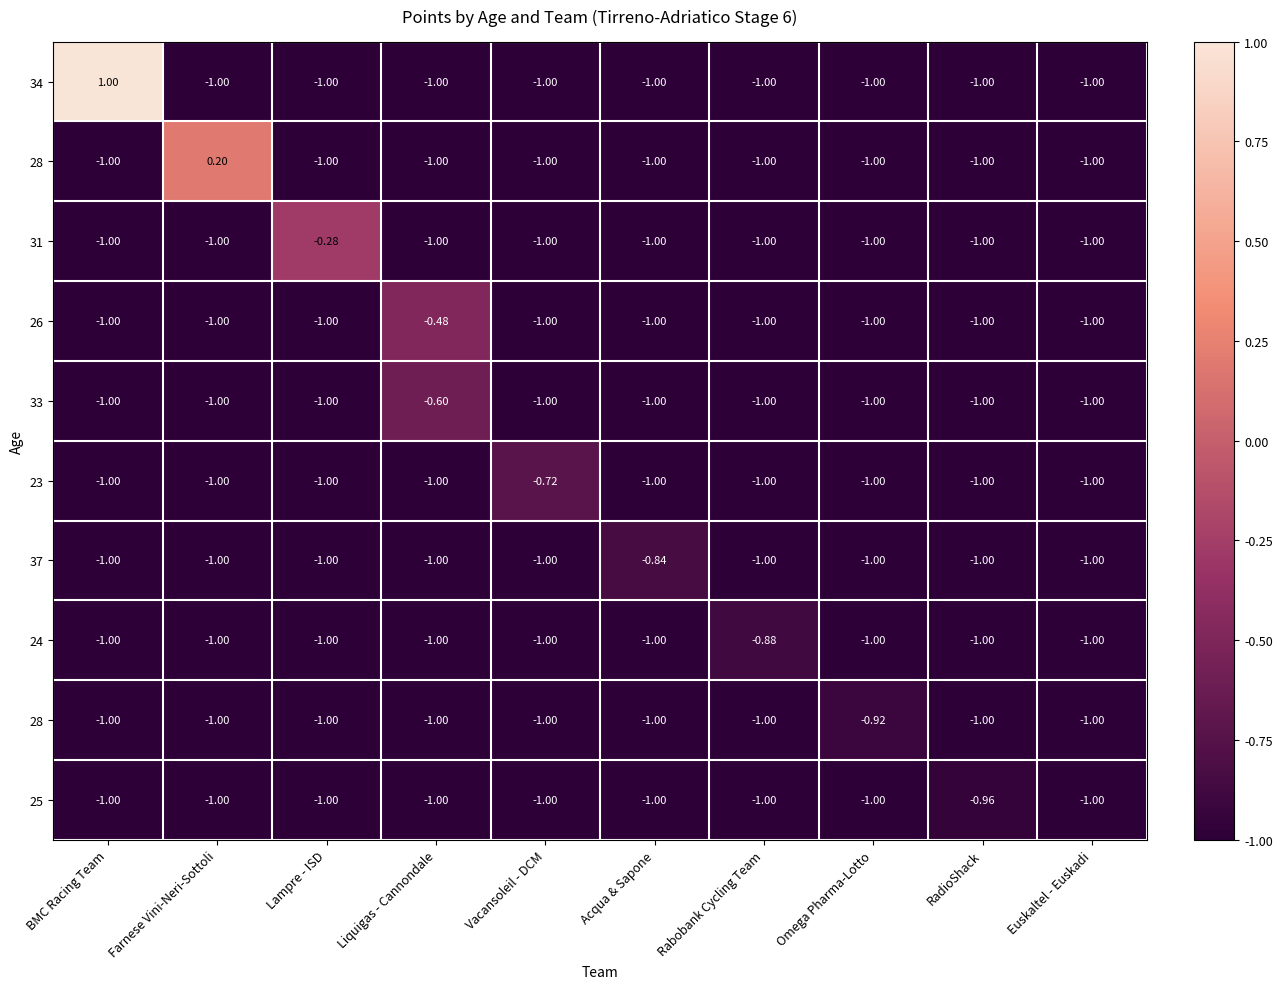

What is the total value across all series at Euskaltel - Euskadi?

-10.0